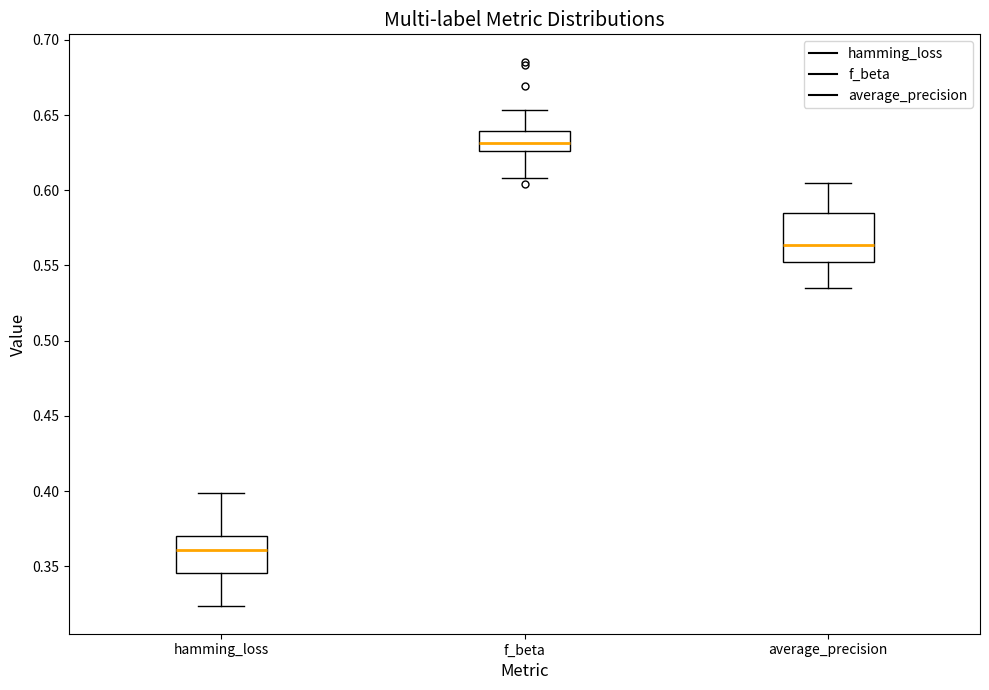

Which box's median line is the lowest?

hamming_loss